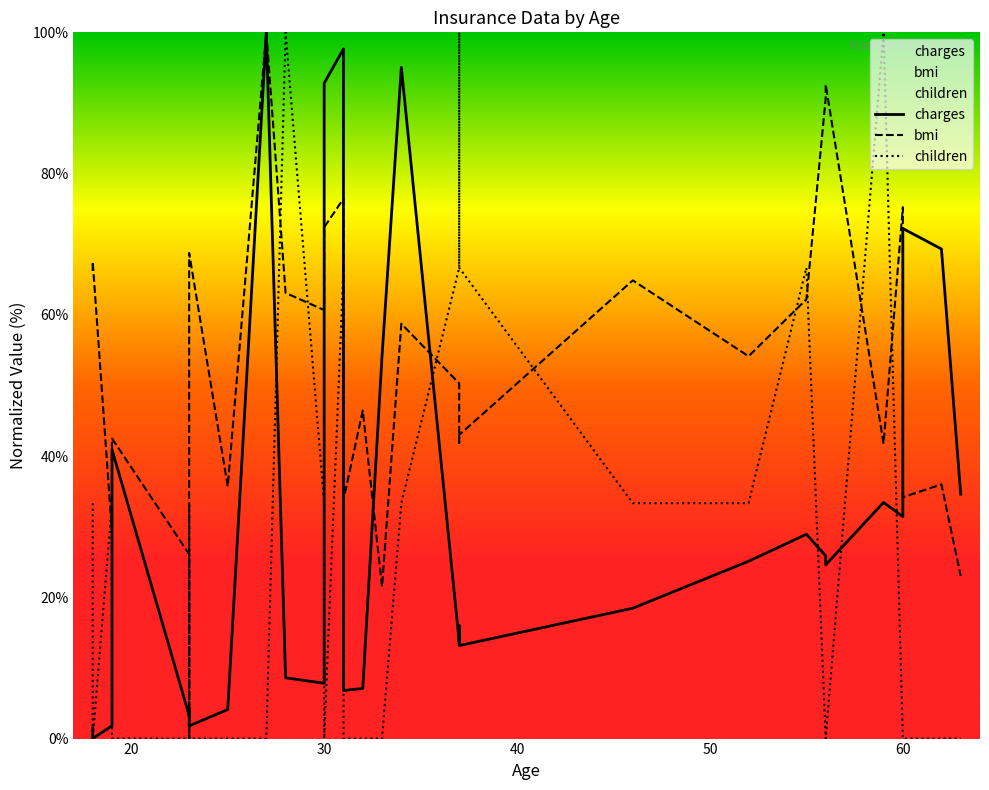

How many values in children are above zero?

14